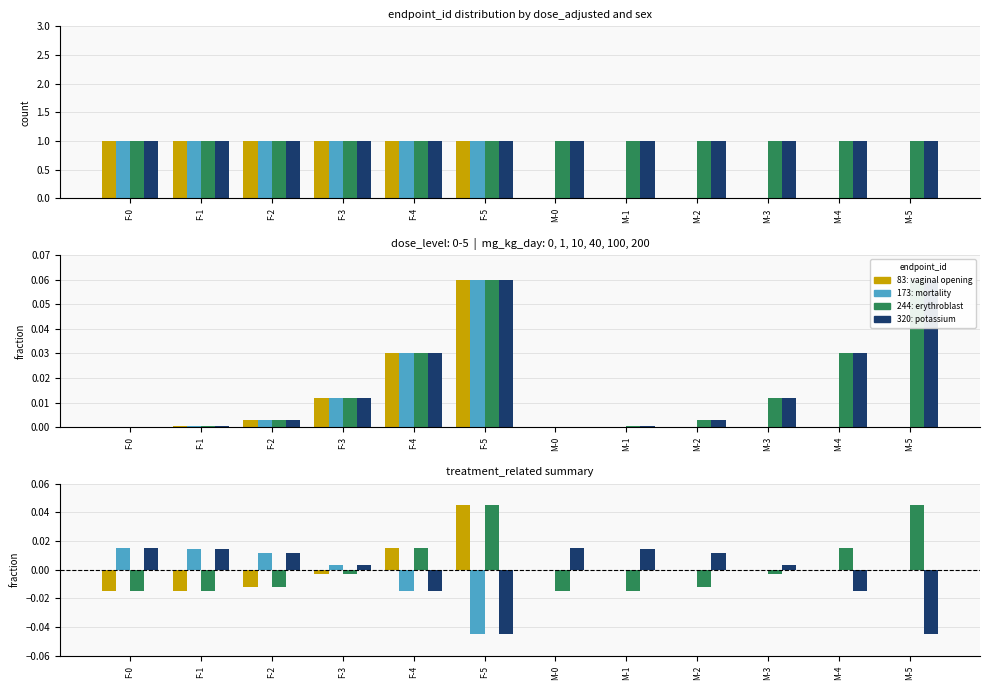

What position from the right is F-2?

10